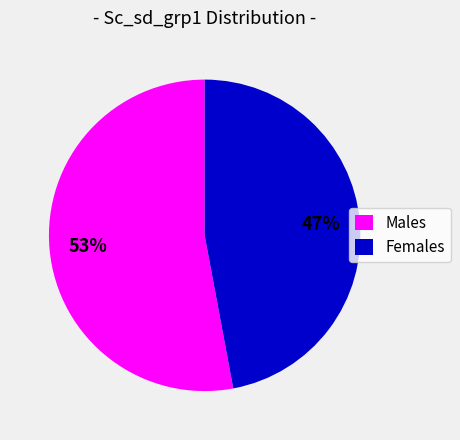

How many segments does this pie chart have?

2